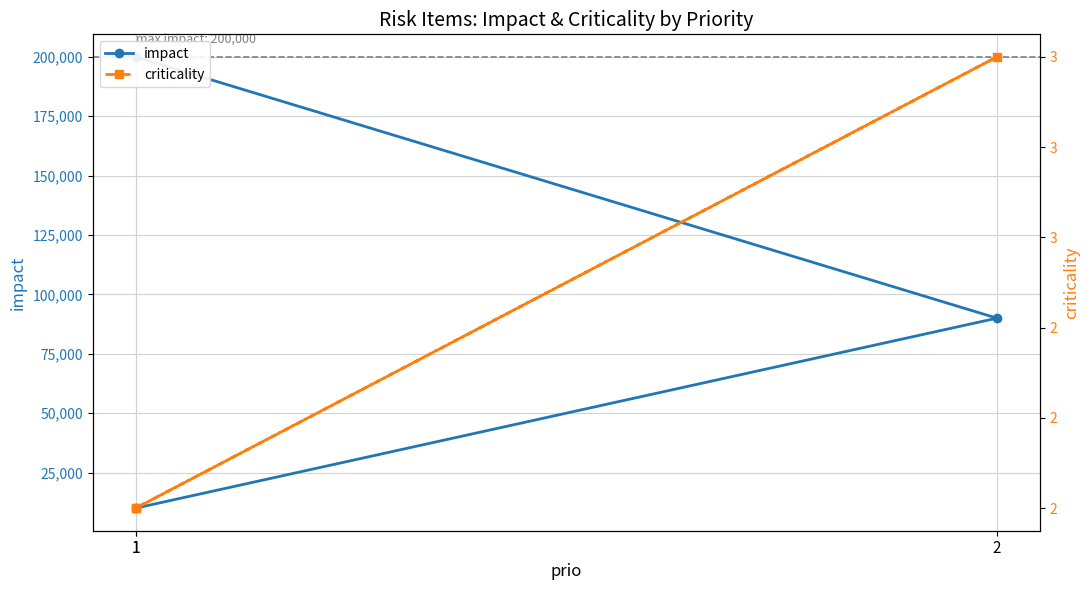

The value of impact at 2 is 90000. True or false?

True